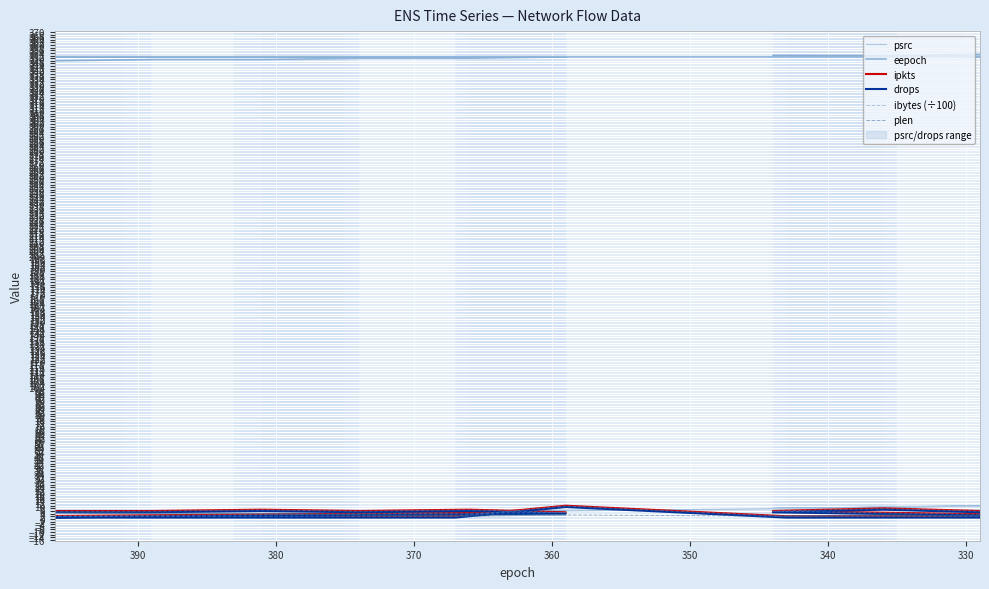

True or false: drops and ipkts intersect in this chart.

False